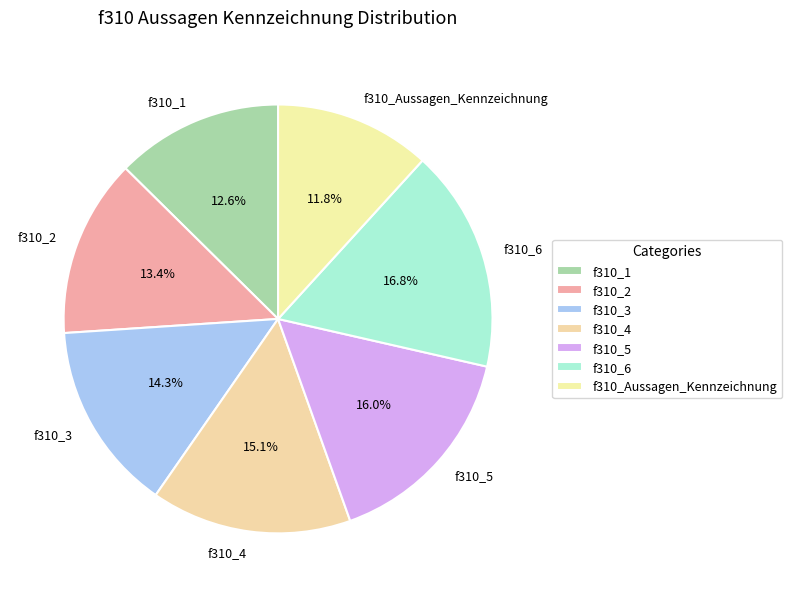

To the nearest percent, what portion does f310_2 represent?

13%